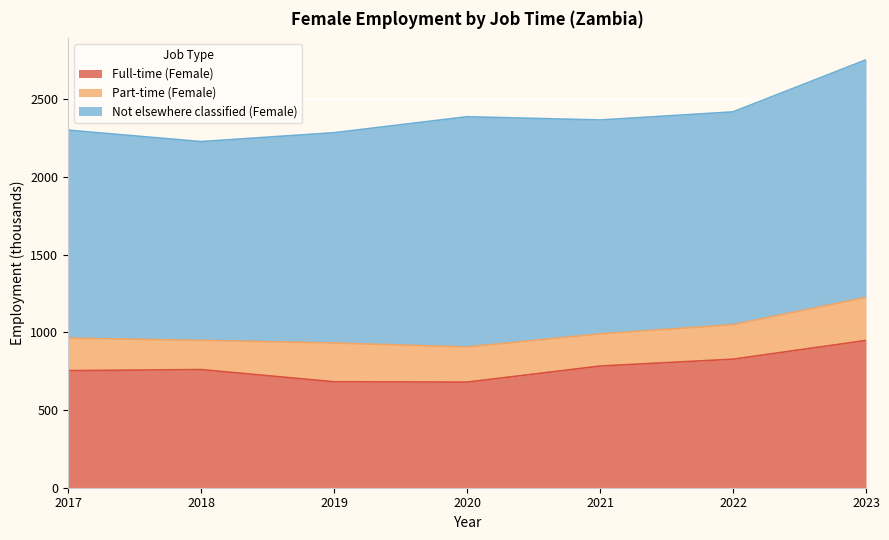

True or false: Not elsewhere classified (Female) and Part-time (Female) intersect in this chart.

False